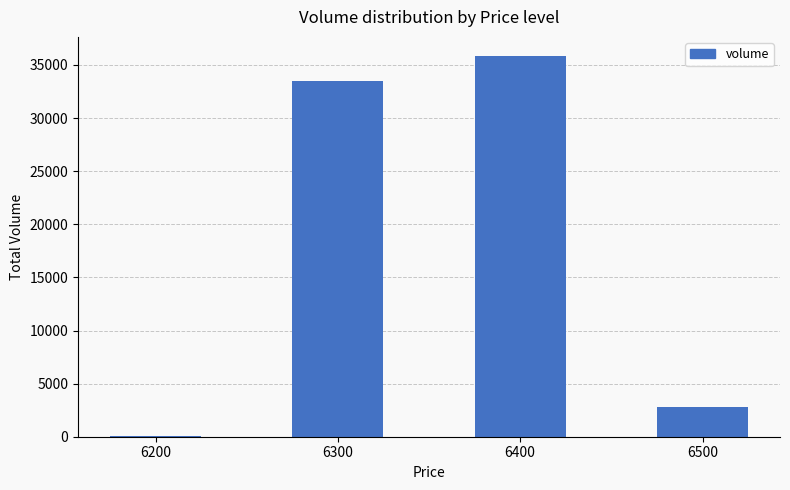

At which category does the chart reach its peak across all series?

6400